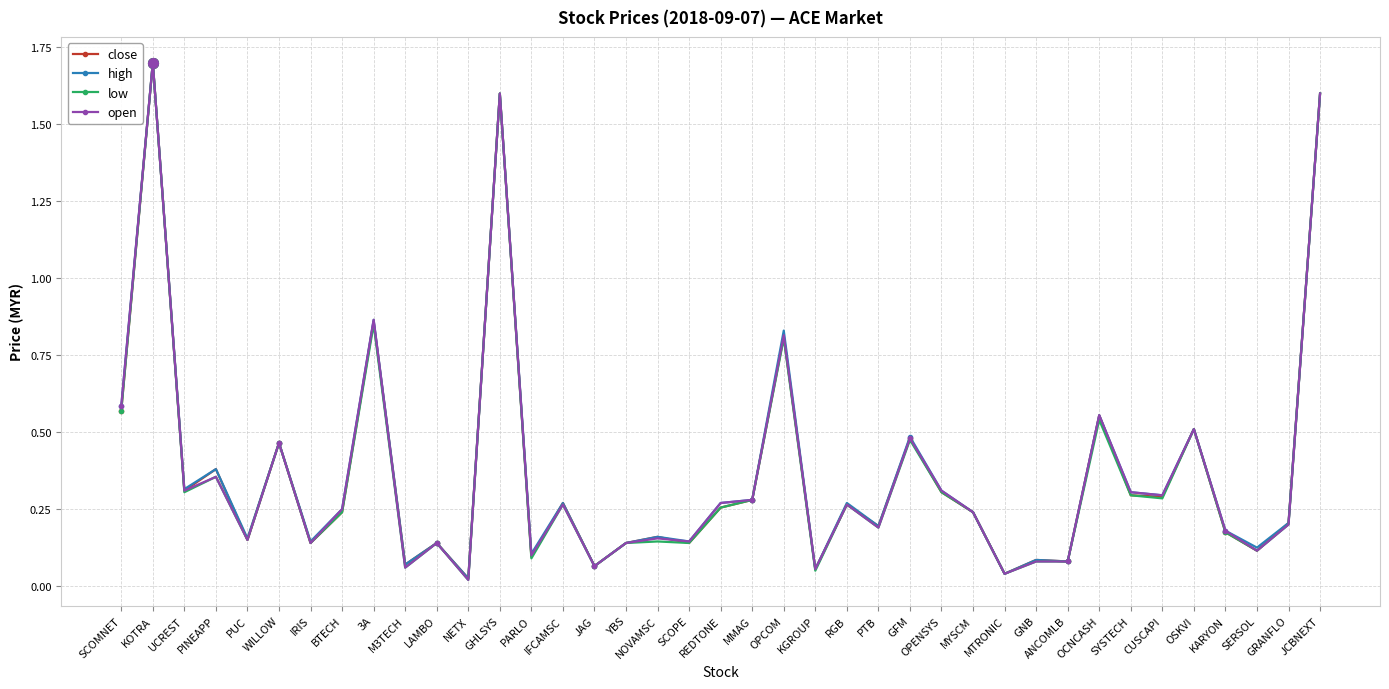

What are all the series names shown in the legend?

close, high, low, open